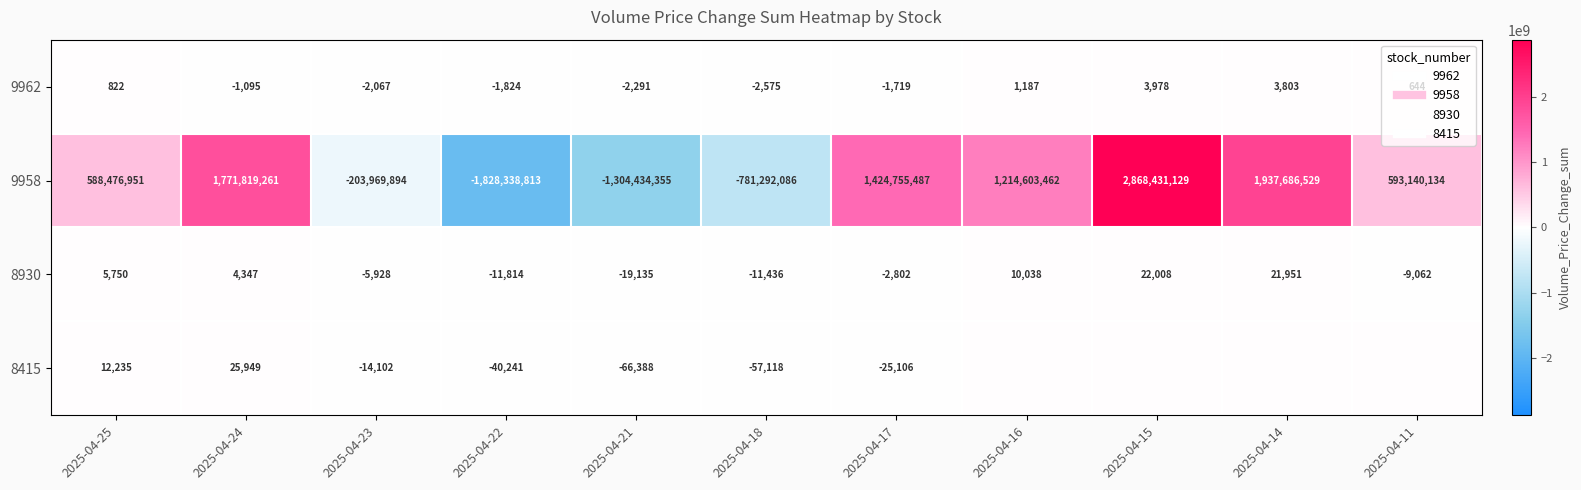

At which category is the sum across all series the highest?

2025-04-15